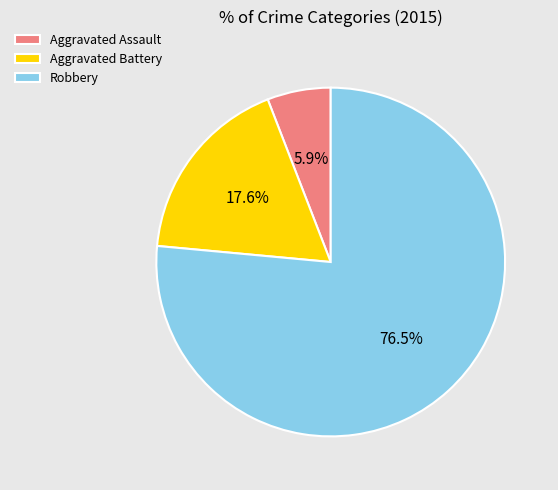

What percentage do Robbery and Aggravated Assault together represent?

82.4%